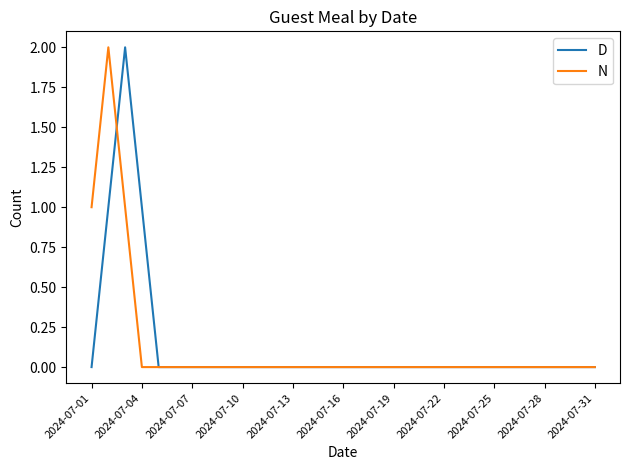

What is the maximum value for N?

2